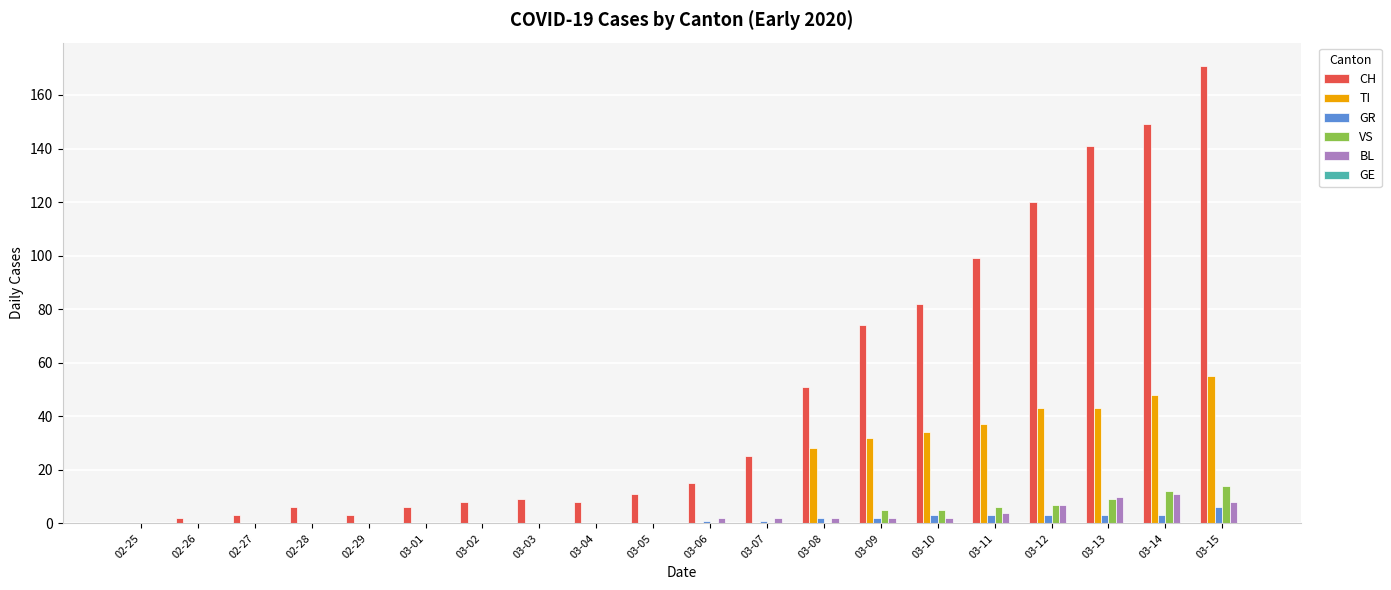

The CH series shows 42 at 03-15. True or false?

False